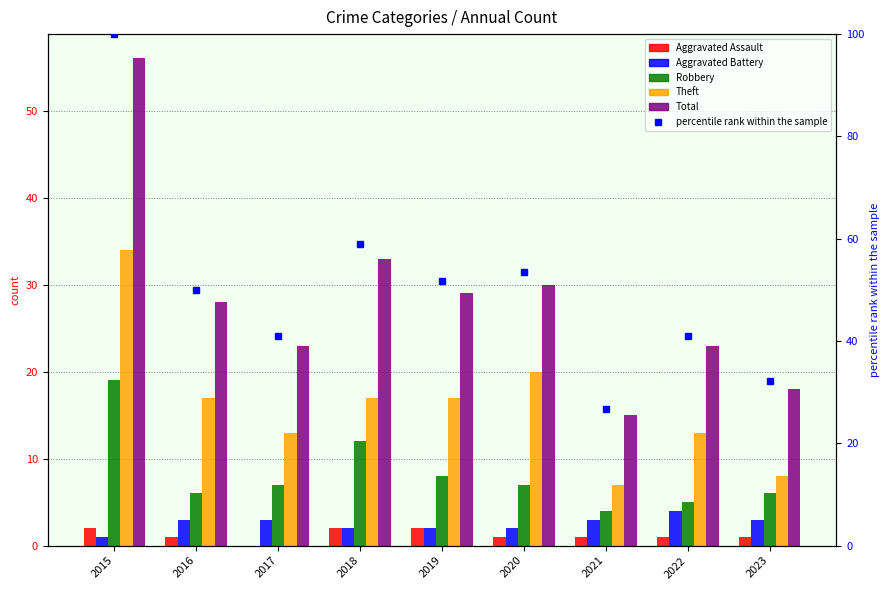

At how many categories does at least one series exceed 66?

1